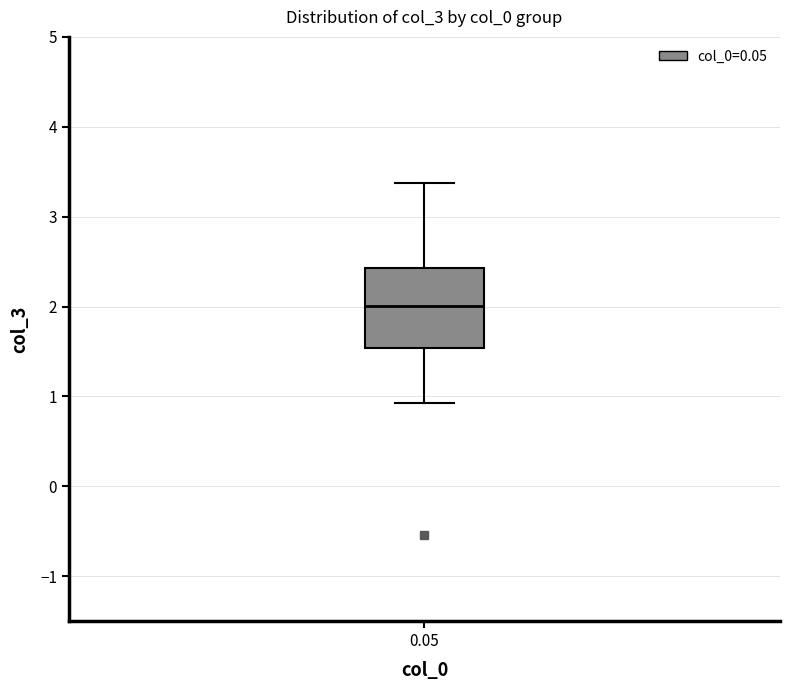

Transcribe this box plot: give where the median line is, the range the box spans, and where the two whiskers end, as read against the y-axis. The values are not printed on the chart, so give them approximately, as read against the axis.

median 2.0, box 1.5 to 2.4, whiskers 0.9 to 3.4